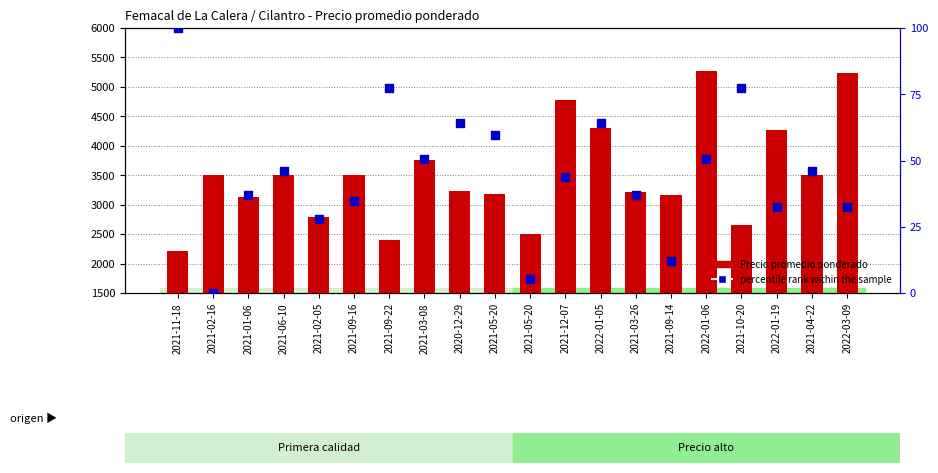

Which series has the largest total across all categories?

Precio promedio ponderado